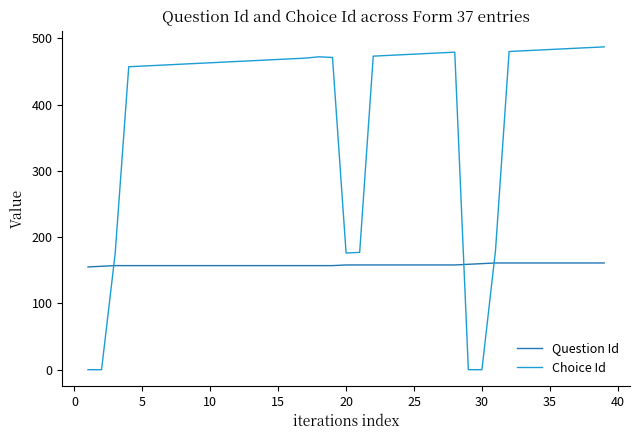

What are all the series names shown in the legend?

Question Id, Choice Id